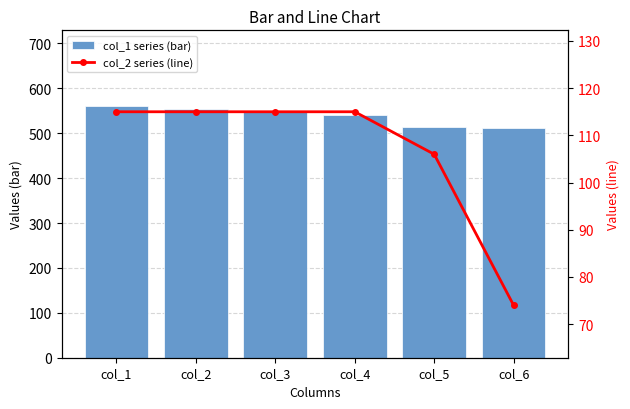

What is the difference between the col_2 series (line) values at col_2 and col_6?

41